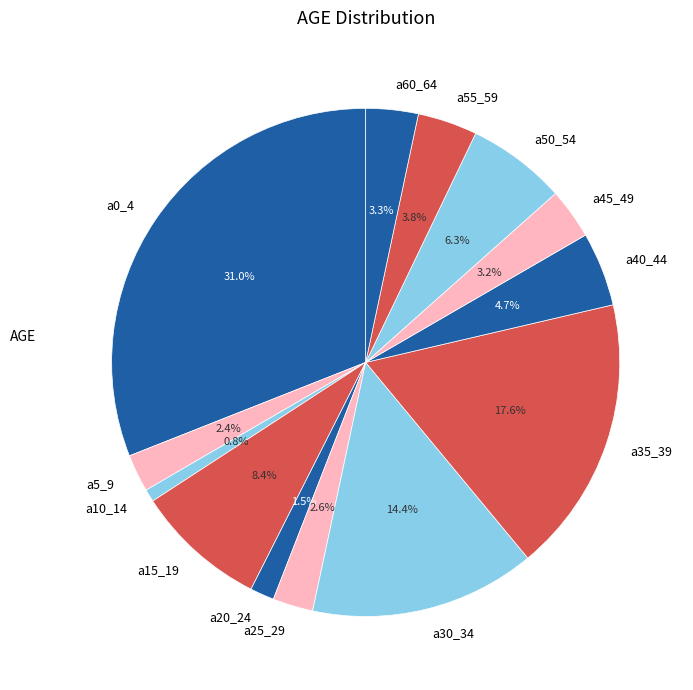

True or false: a60_64 accounts for 3% of the total.

True